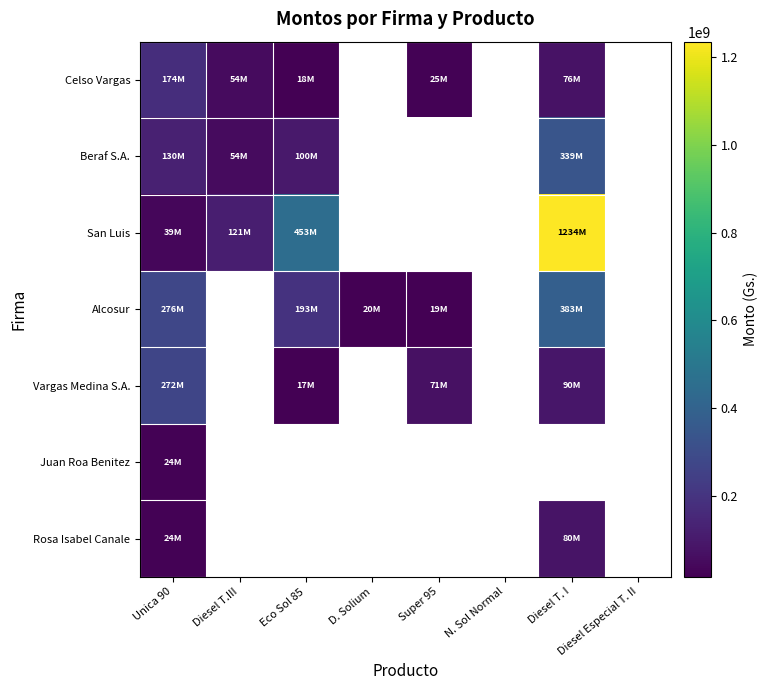

List the series in order of their peak value, highest first.

San Luis, Alcosur, Beraf S.A., Vargas Medina S.A., Celso Vargas, Rosa Isabel Canale, Juan Roa Benitez